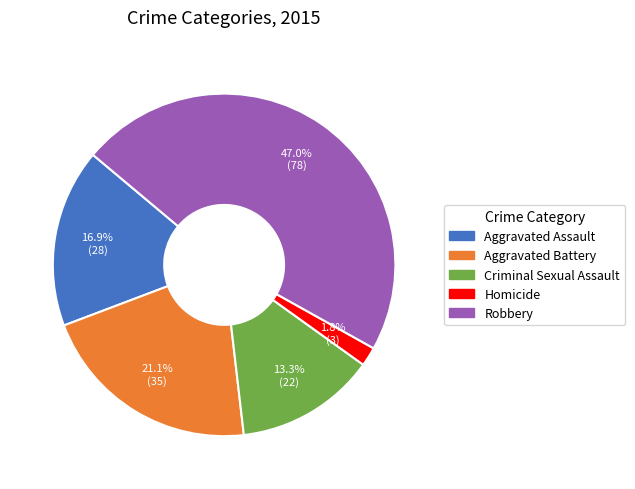

Rank the categories by value from highest to lowest.

Robbery, Aggravated Battery, Aggravated Assault, Criminal Sexual Assault, Homicide